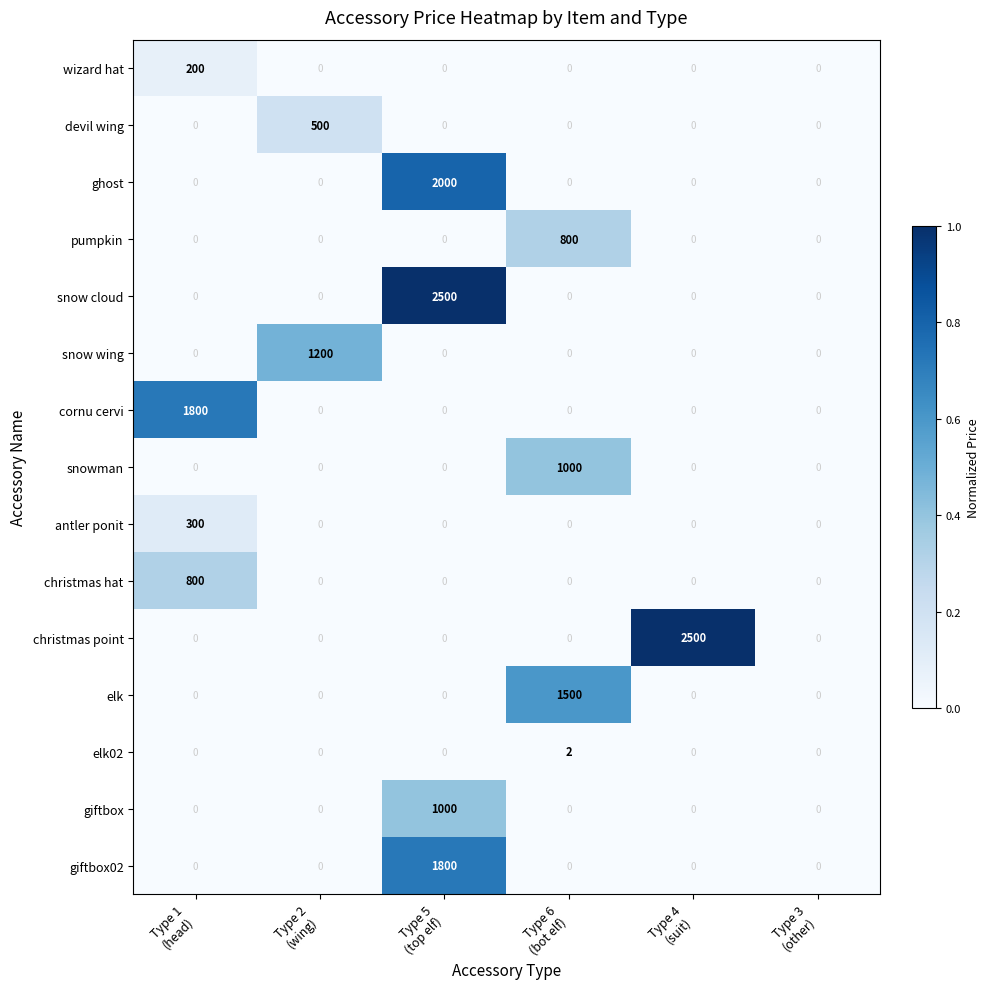

At how many categories does at least one series exceed 570?

5